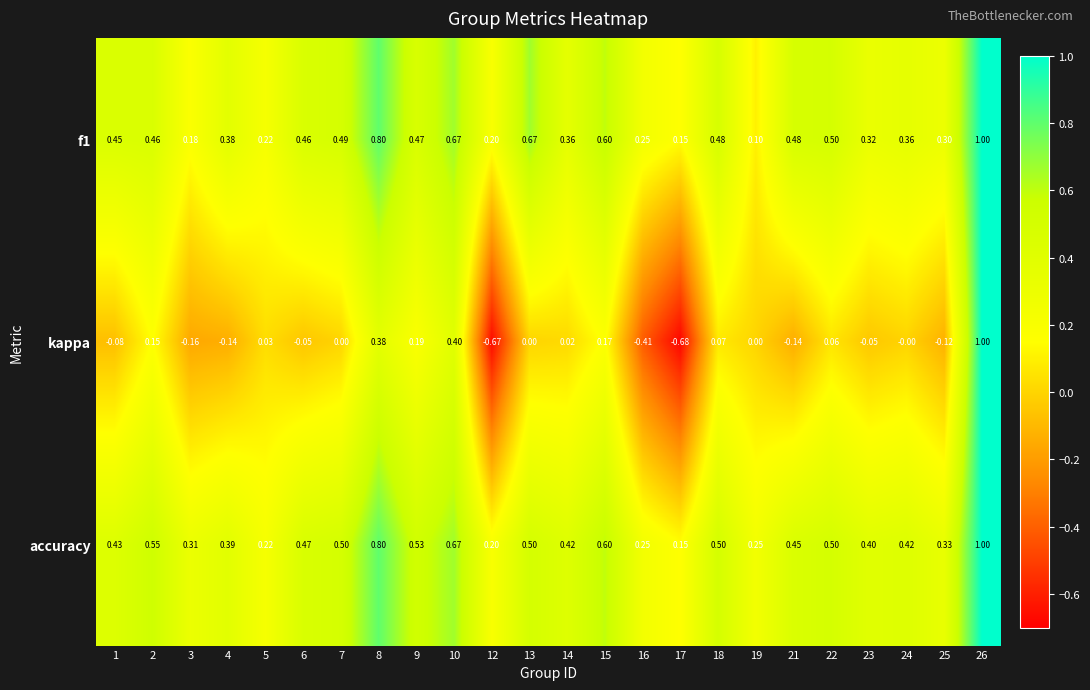

Which series has the largest range (max minus min)?

kappa